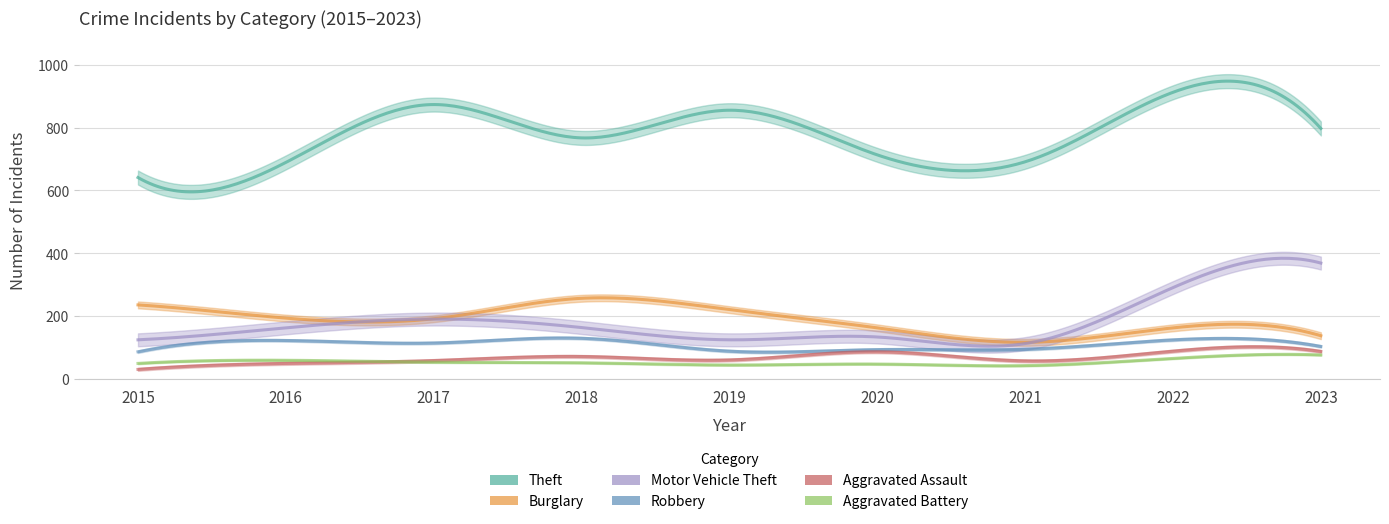

True or false: Motor Vehicle Theft and Theft cross at least once.

False